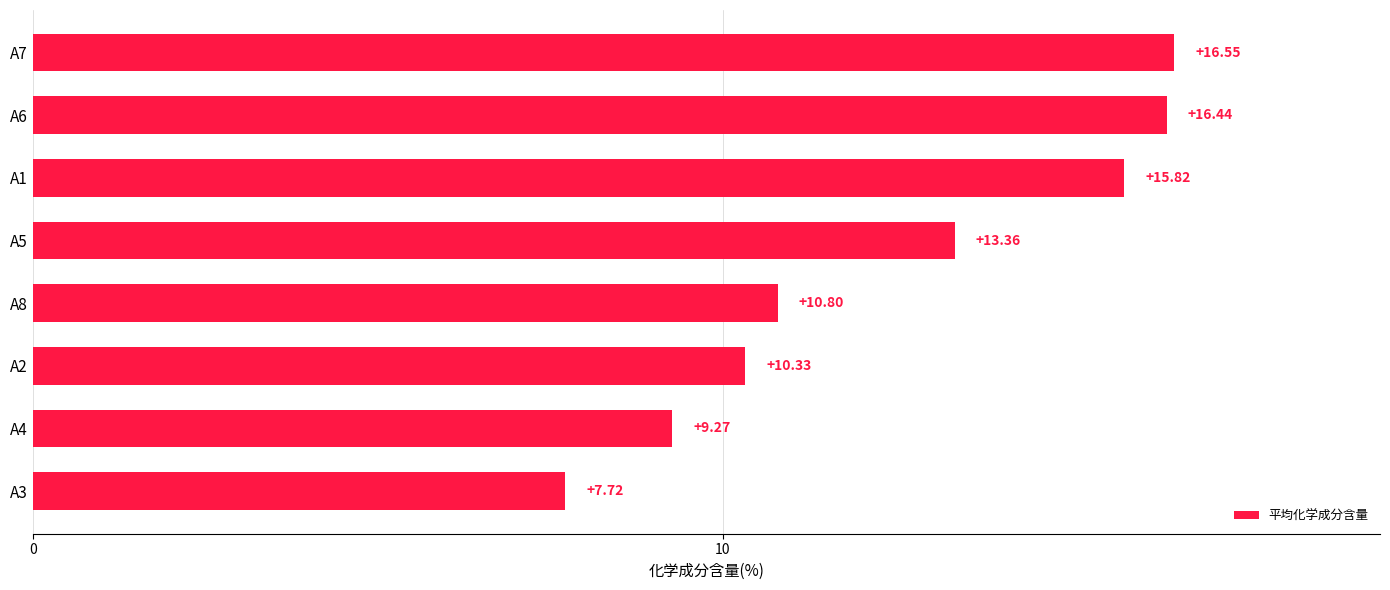

How many distinct data groups are displayed?

1